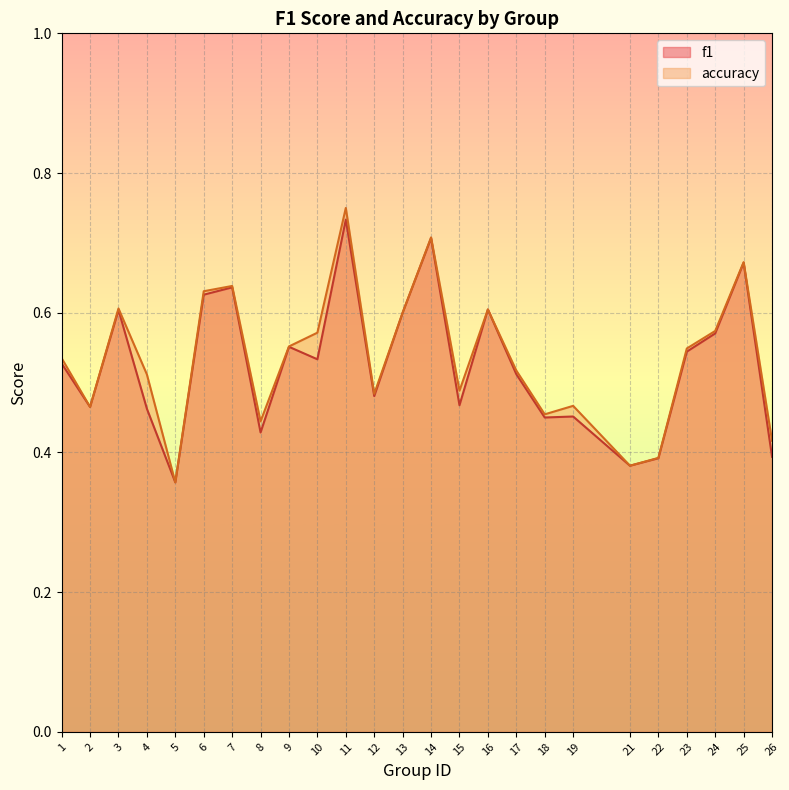

At which category does accuracy reach its first local peak?

3